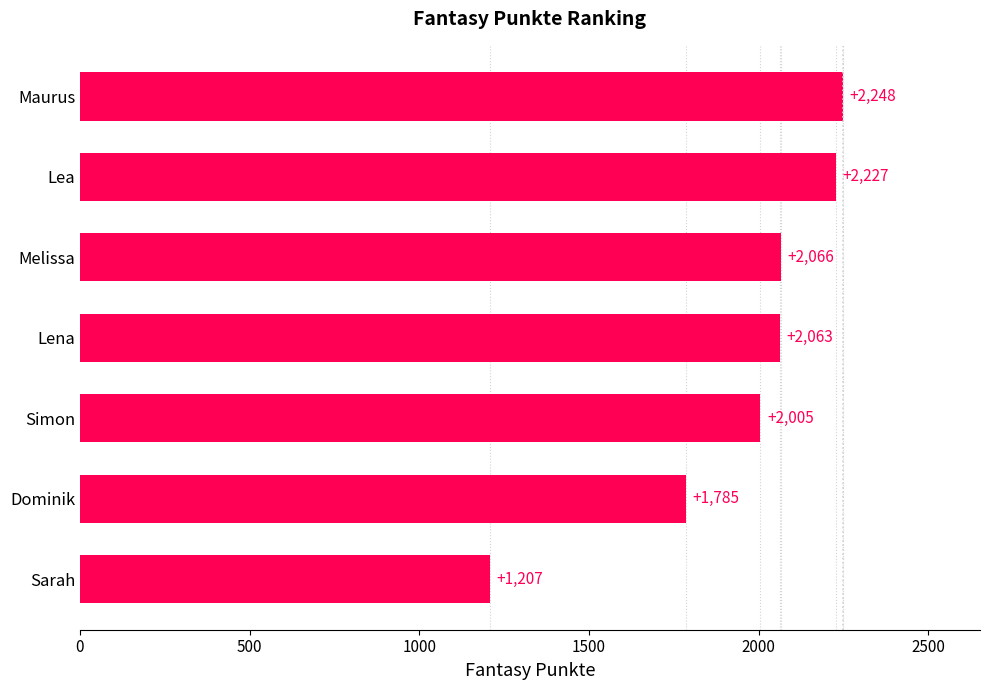

Where is the data nearest to the value 1727?

Dominik